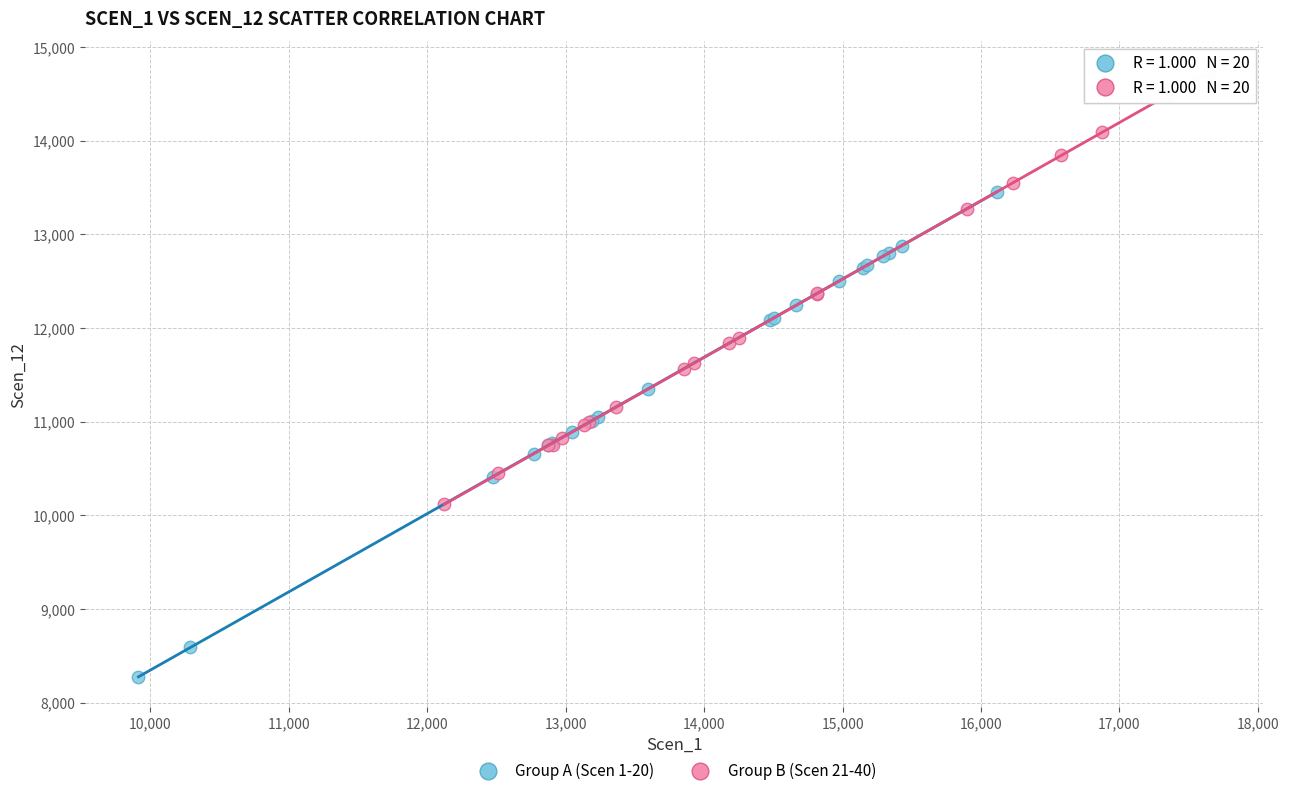

What are all the series names shown in the legend?

Group A (Scen 1-20), Group B (Scen 21-40)